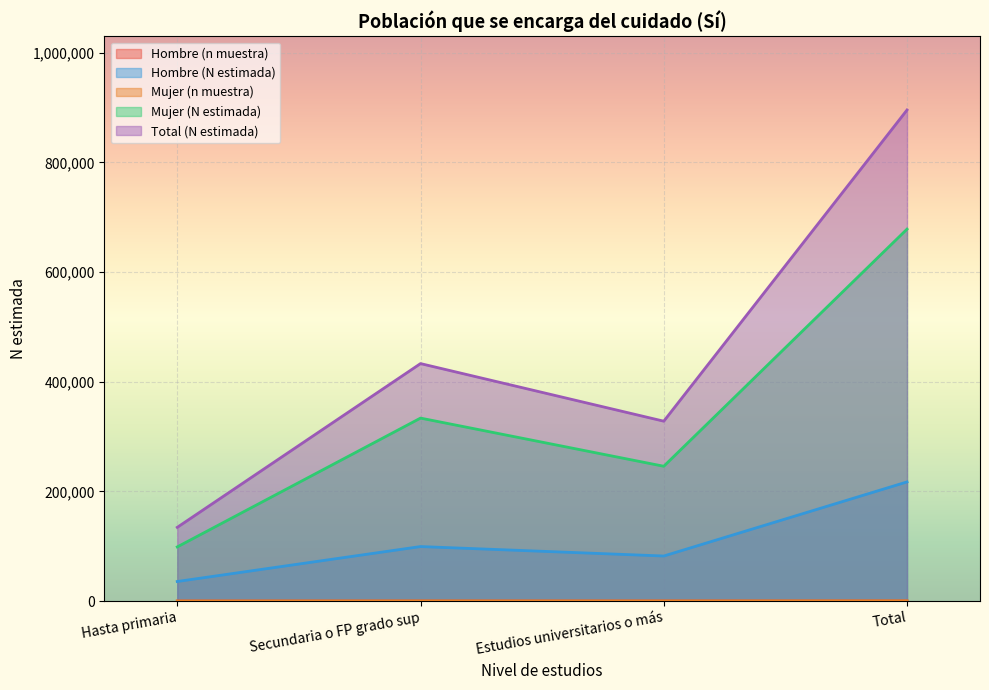

Rank the series by their maximum value, from highest to lowest.

Total (N estimada), Mujer (N estimada), Hombre (N estimada), Mujer (n muestra), Hombre (n muestra)